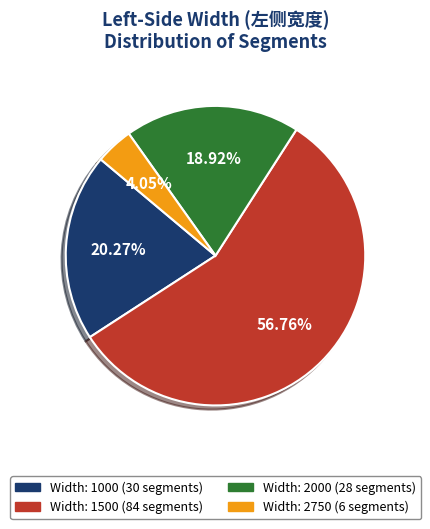

Does any single category account for the majority?

Yes